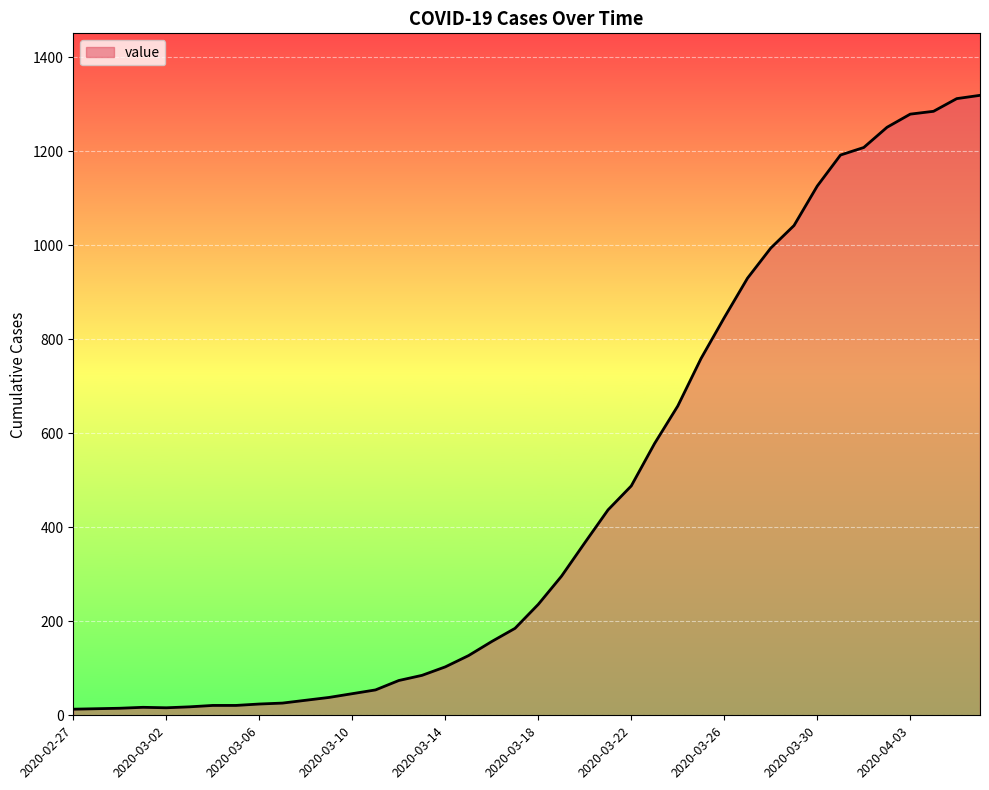

What is the maximum value shown in the chart?

1319